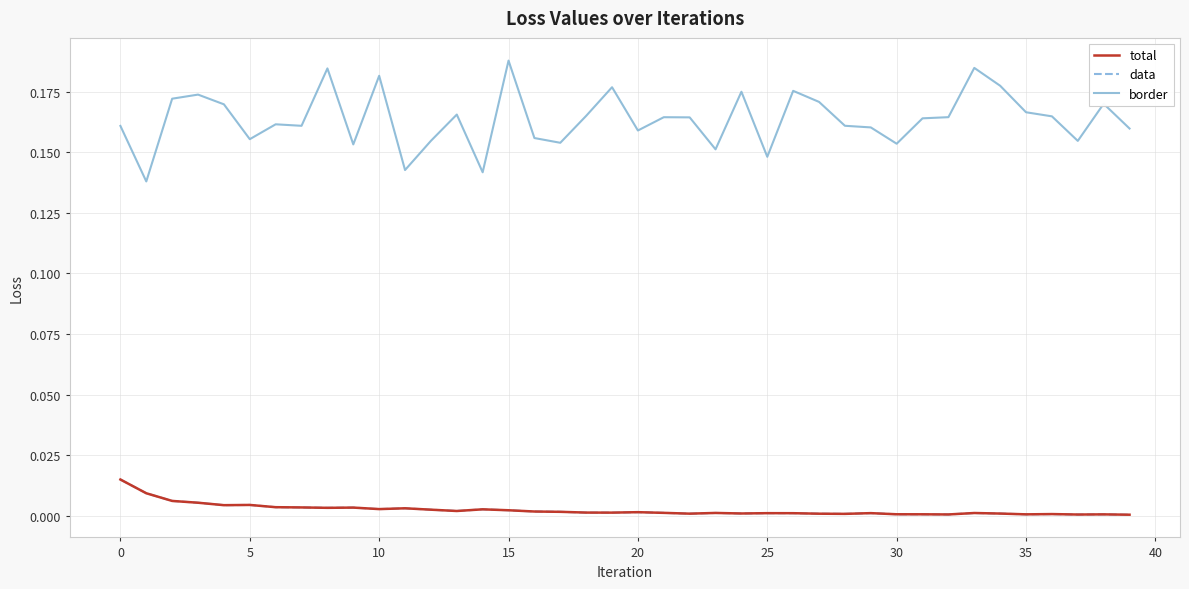

Does the chart have visible grid lines?

Yes